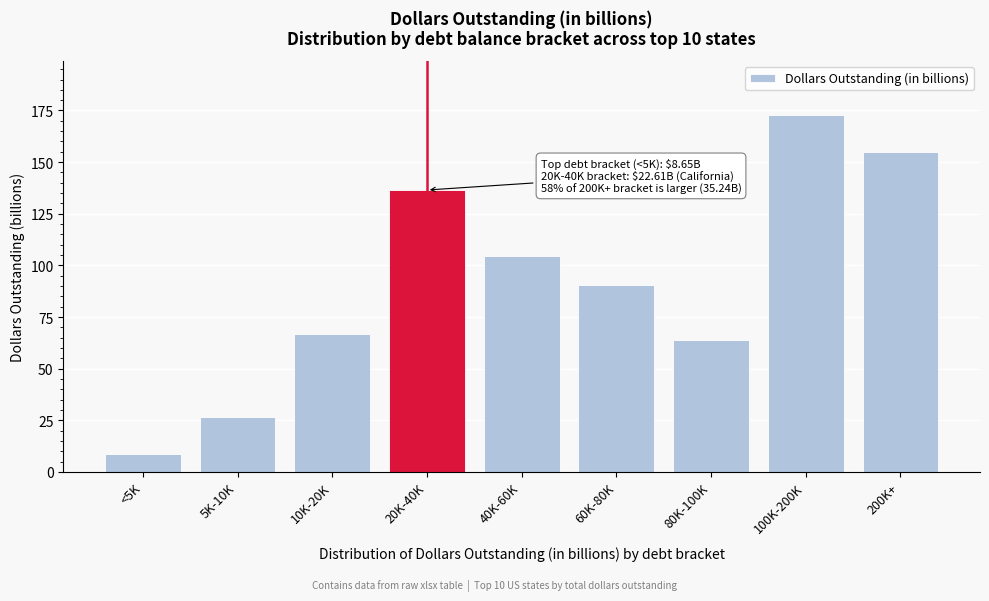

Reading left to right, extract all data points from this chart.

<5K=8.7	5K-10K=26.8	10K-20K=66.9	20K-40K=136.5	40K-60K=104.6	60K-80K=90.6	80K-100K=64.0	100K-200K=173.0	200K+=154.7